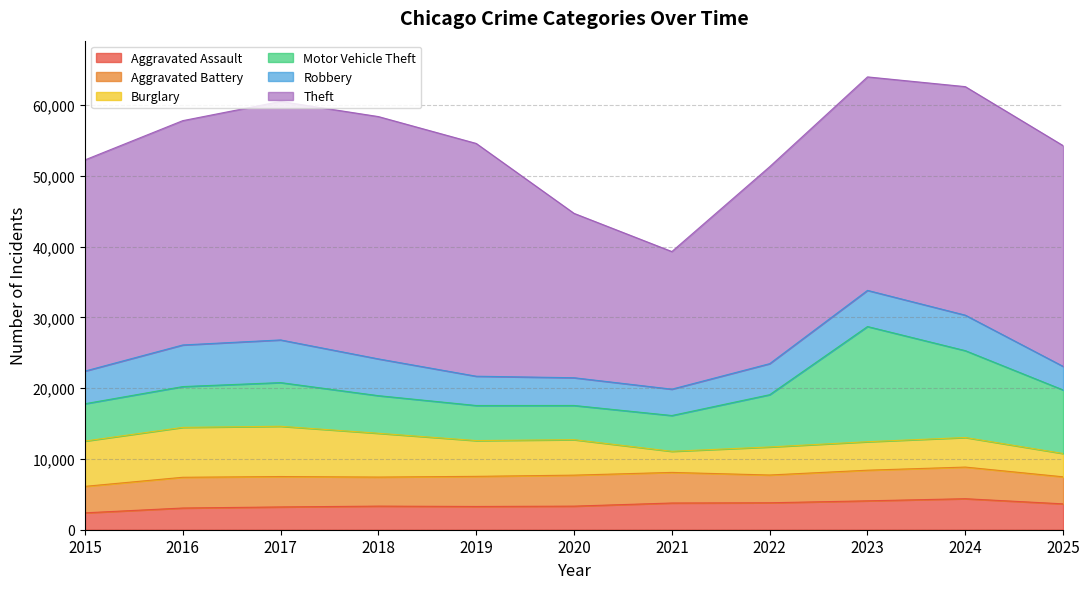

True or false: Motor Vehicle Theft and Robbery intersect in this chart.

True